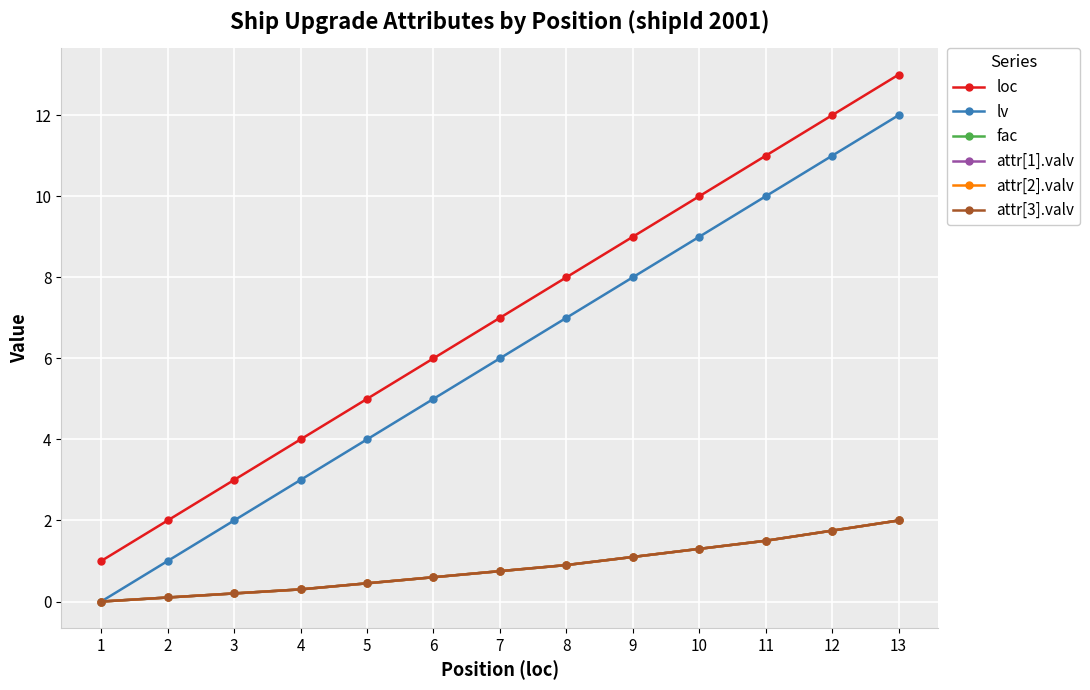

Reading left to right, what are all the values shown in this chart?

loc: 1.0	2.0	3.0	4.0	5.0	6.0	7.0	8.0	9.0	10.0	11.0	12.0	13.0
lv: 0.0	1.0	2.0	3.0	4.0	5.0	6.0	7.0	8.0	9.0	10.0	11.0	12.0
fac: 0.0	0.1	0.2	0.3	0.5	0.6	0.8	0.9	1.1	1.3	1.5	1.8	2.0
attr[1].valv: 0.0	0.1	0.2	0.3	0.5	0.6	0.8	0.9	1.1	1.3	1.5	1.8	2.0
attr[2].valv: 0.0	0.1	0.2	0.3	0.5	0.6	0.8	0.9	1.1	1.3	1.5	1.8	2.0
attr[3].valv: 0.0	0.1	0.2	0.3	0.5	0.6	0.8	0.9	1.1	1.3	1.5	1.8	2.0